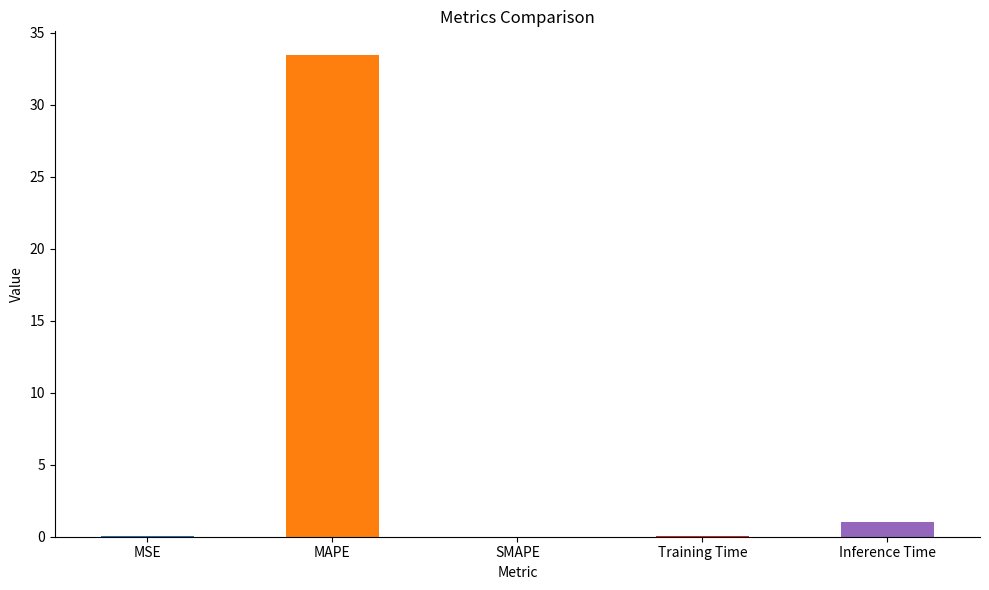

Rank the categories by value from highest to lowest.

MAPE, Inference Time, Training Time, MSE, SMAPE